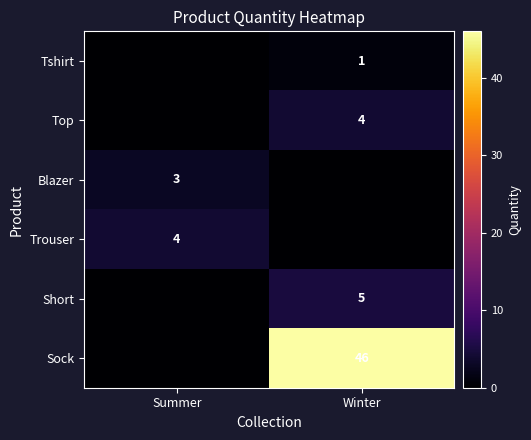

The Trouser series shows 6 at Summer. True or false?

False